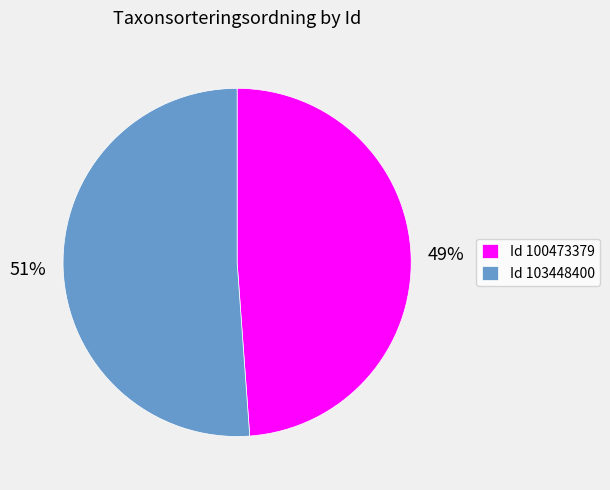

How many segments does this pie chart have?

2